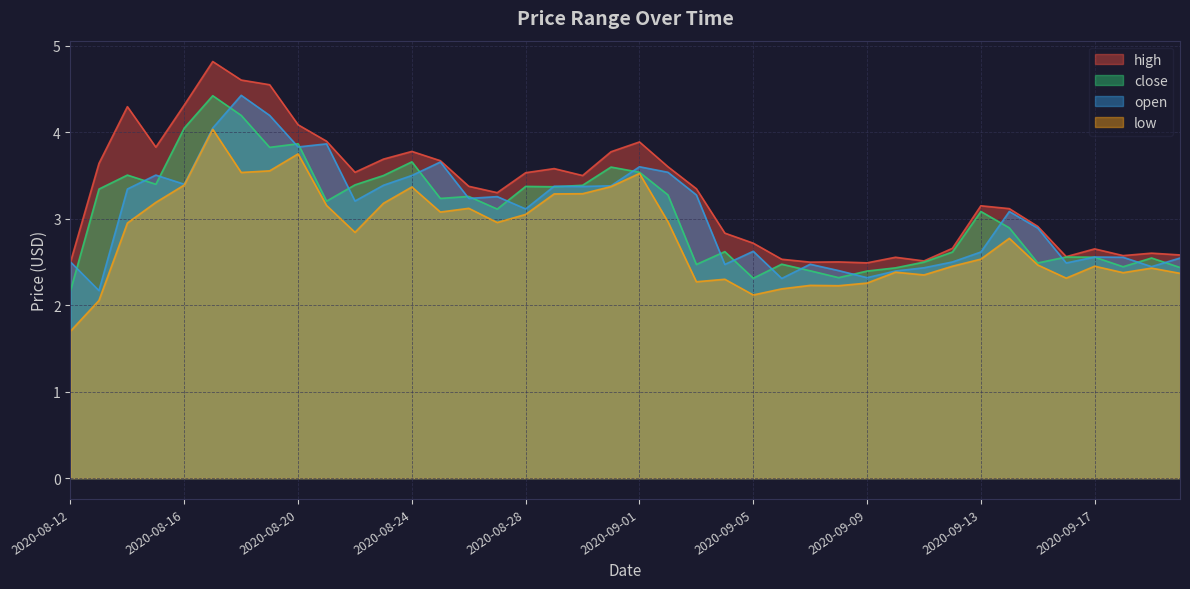

The low series shows 0.6 at 2020-09-08. True or false?

False